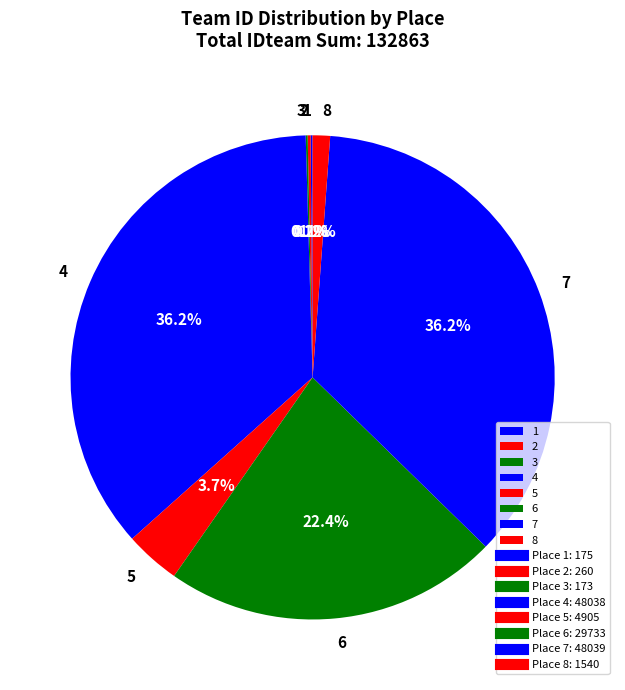

Do 4 and 7 together represent more than half of the pie?

Yes